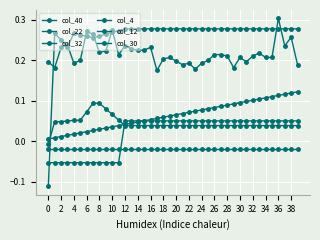

How many times do col_32 and col_12 cross each other?

1